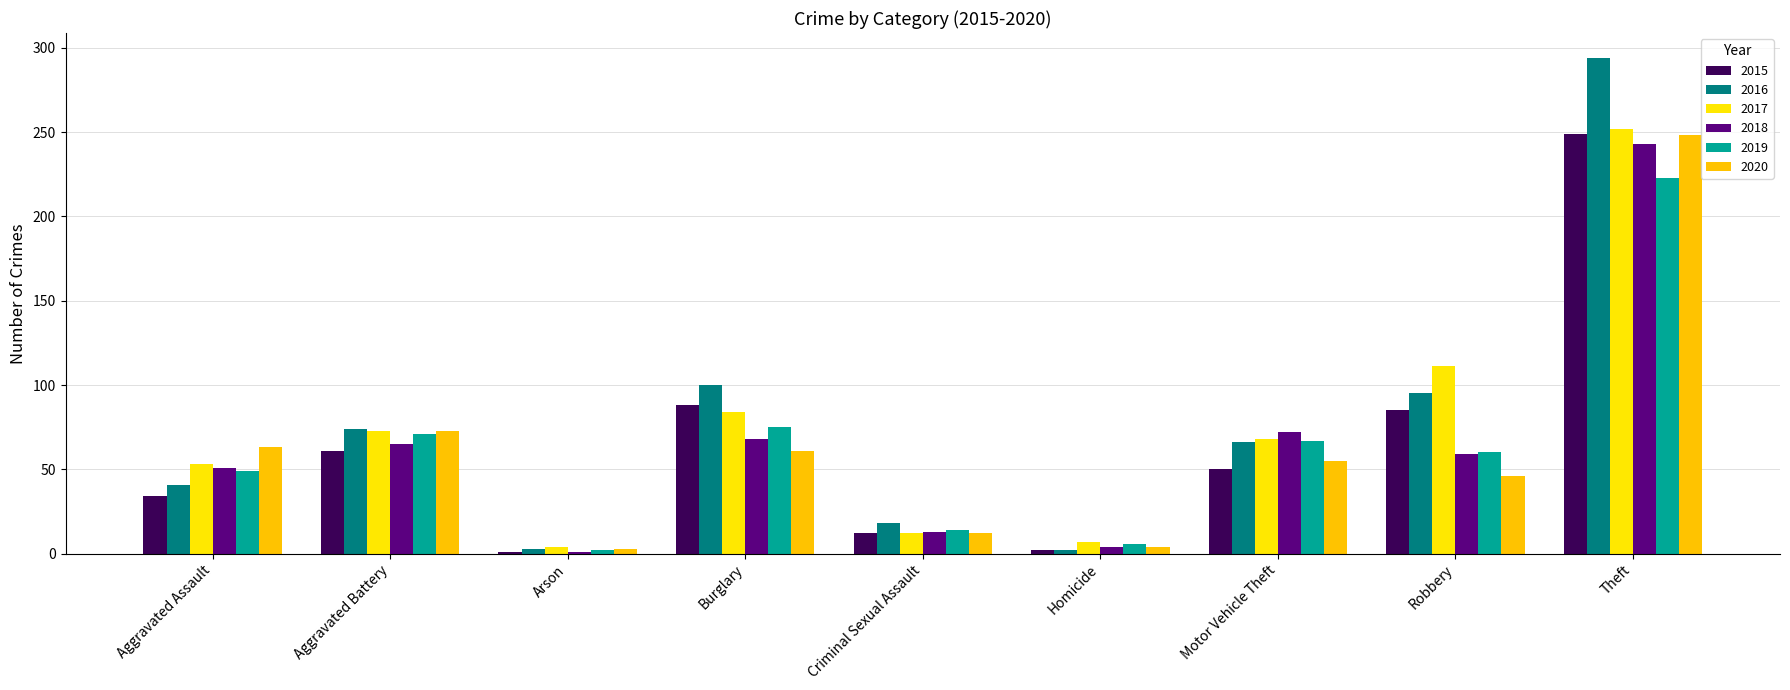

Which has a higher value, Motor Vehicle Theft or Criminal Sexual Assault?

Motor Vehicle Theft